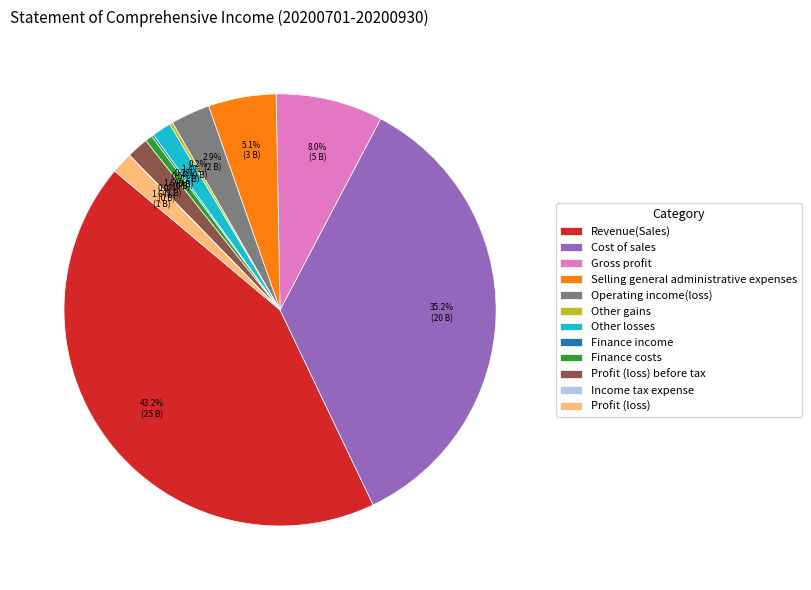

Do Cost of sales and Gross profit together represent more than half of the pie?

No